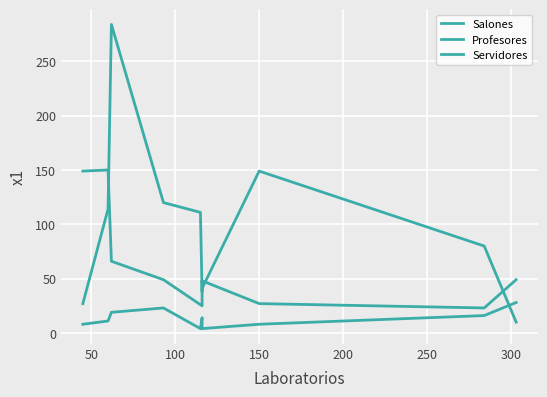

After their last crossing, which series has the higher values: Salones or Profesores?

Profesores